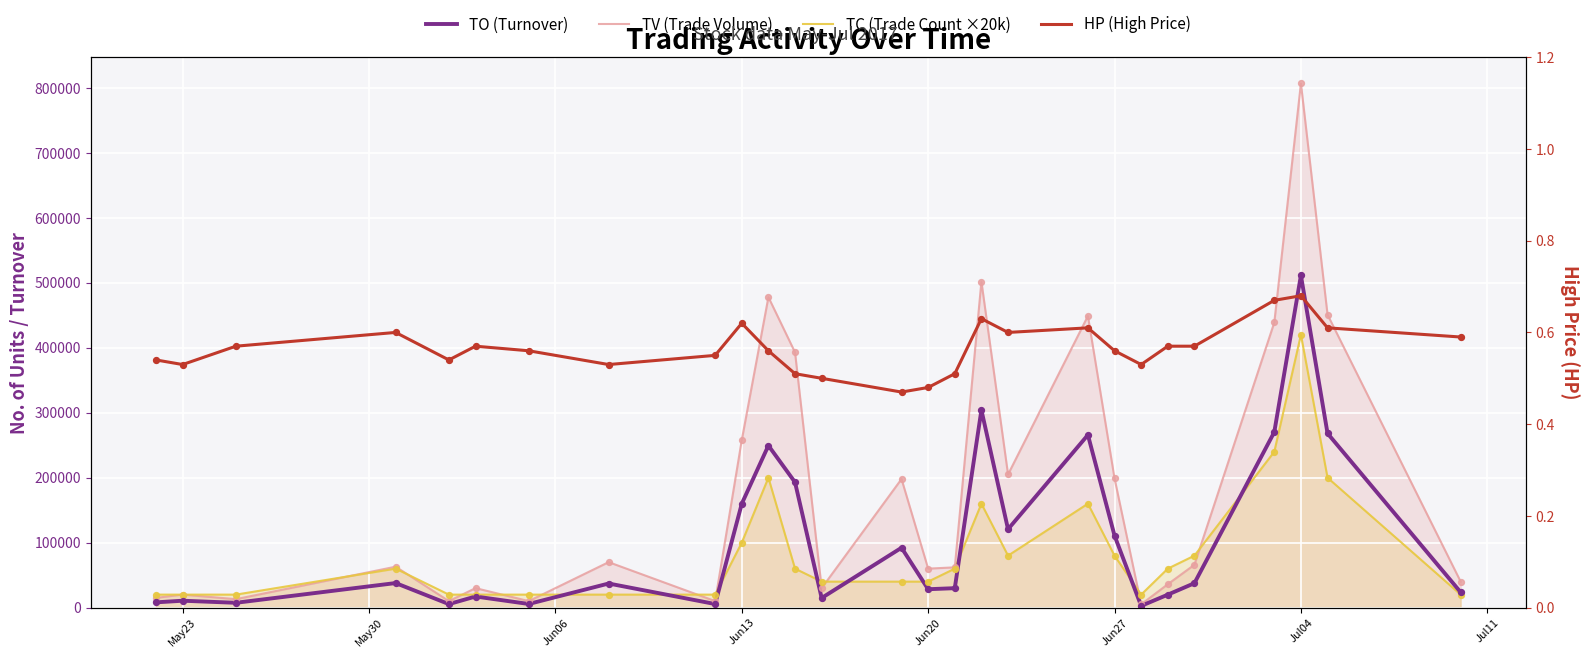

Which series contains the highest Y value?

TV (Trade Volume)